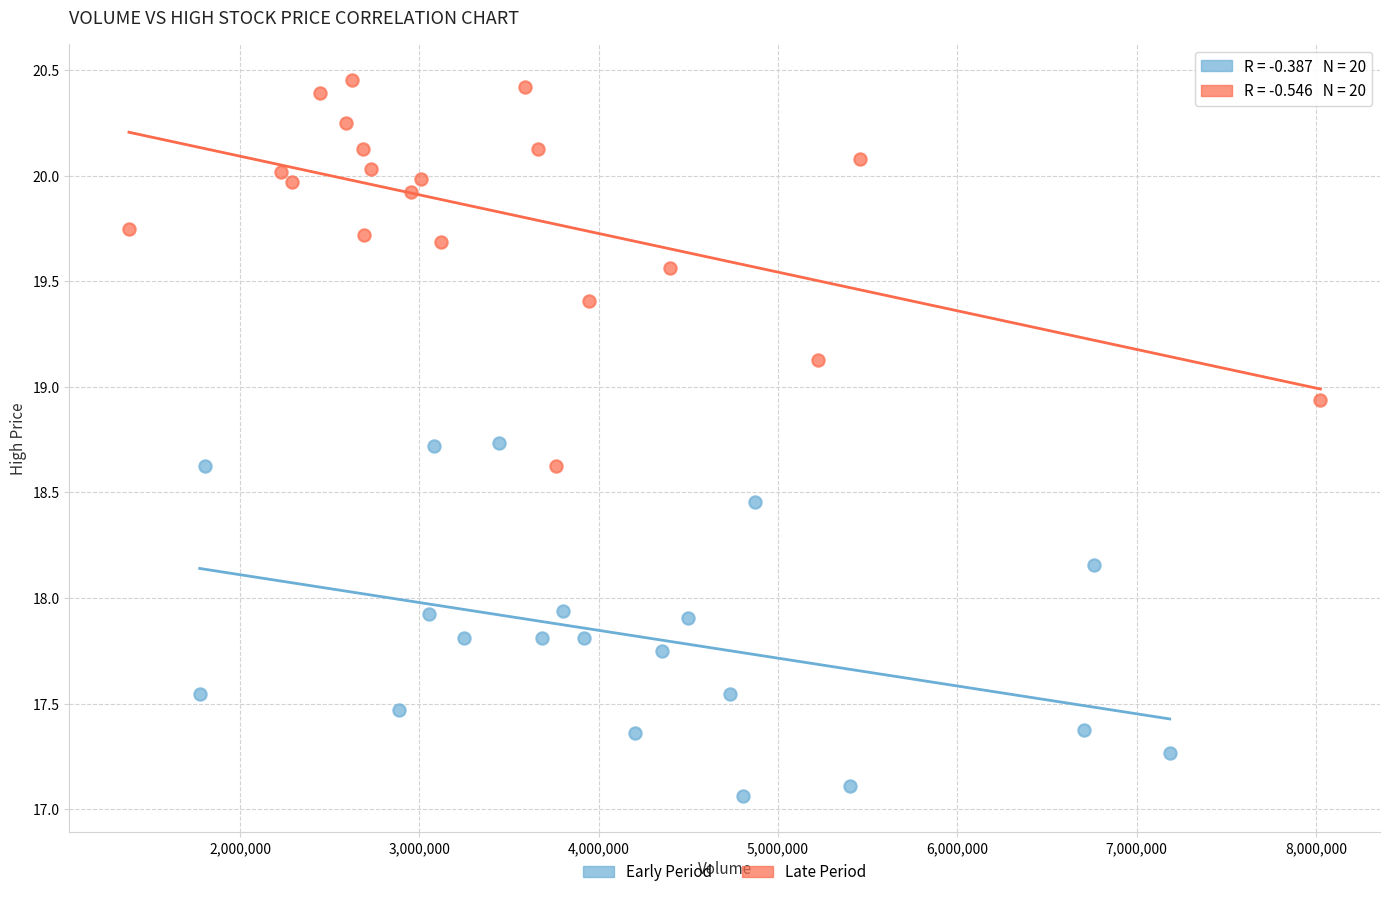

Which series contains the highest Y value?

Late Period